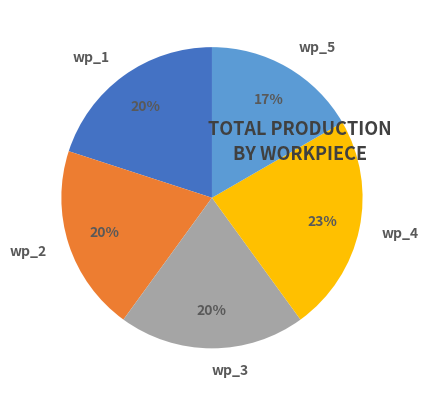

Does any single category account for the majority?

No